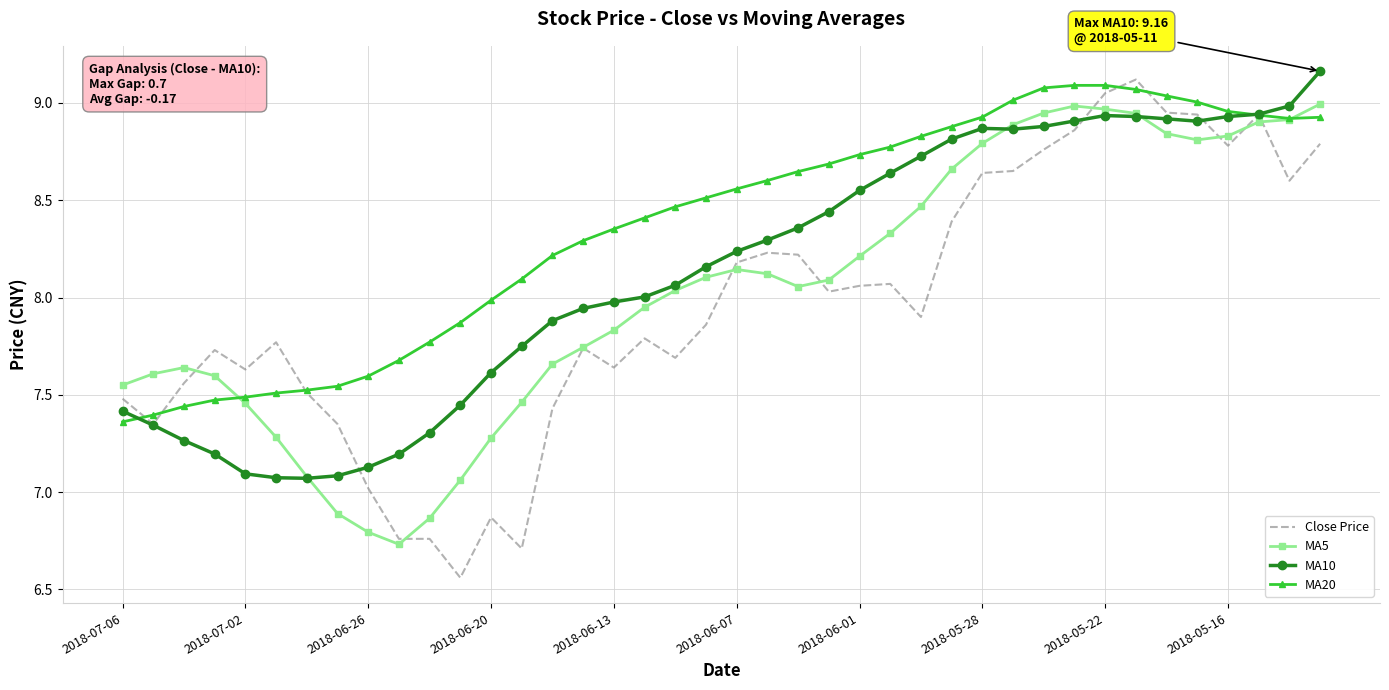

Which series has the largest total across all categories?

MA20